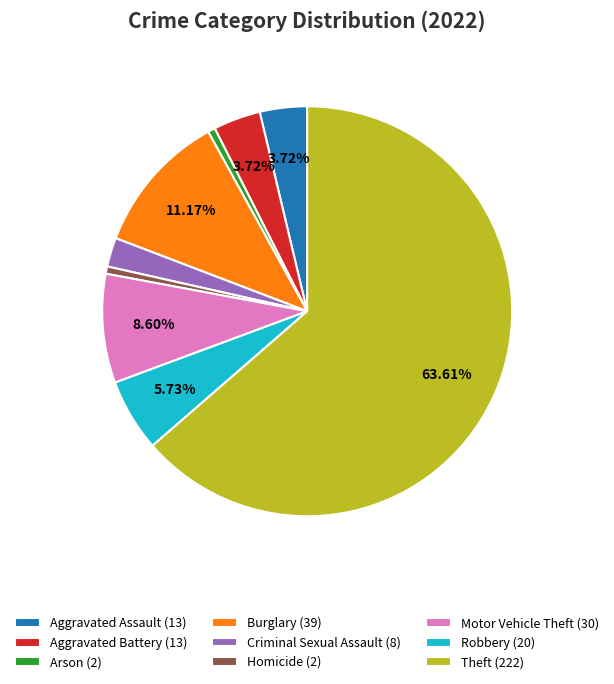

Count the number of slices in the pie.

9